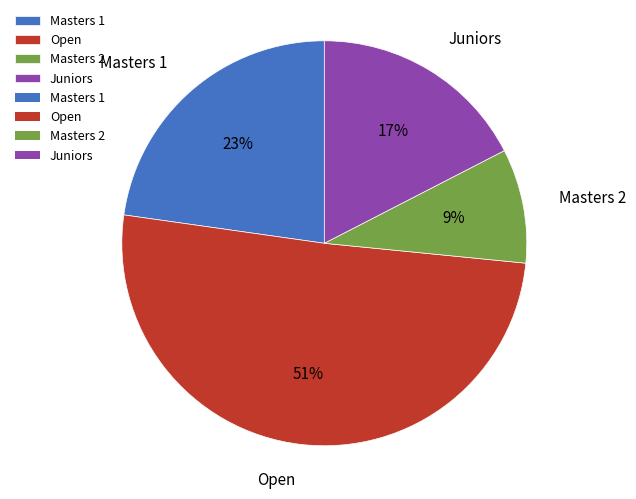

To the nearest percent, what is the difference between the largest and smallest slice percentages?

42%